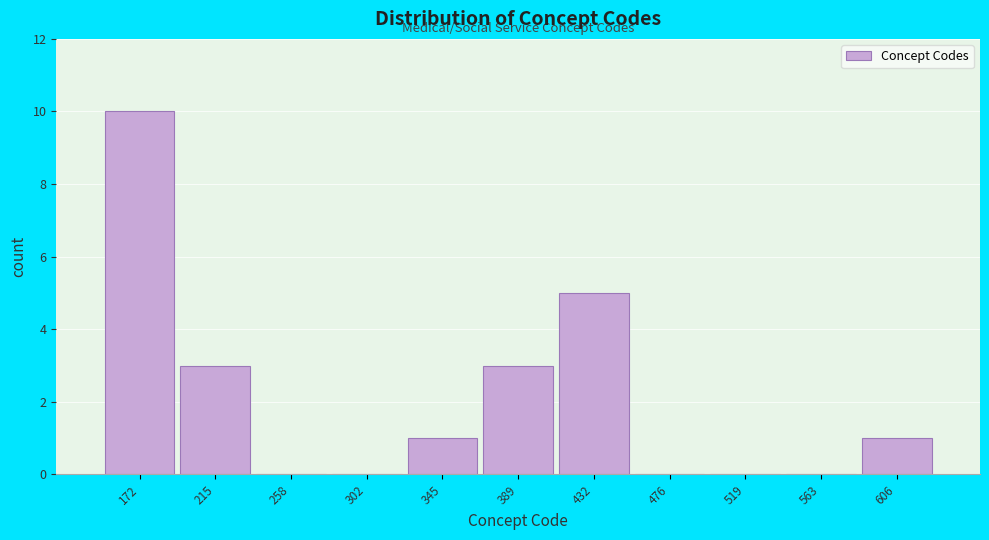

Reading left to right, list all the values displayed in this chart.

172=10	215=3	258=0	302=0	345=1	389=3	432=5	476=0	519=0	563=0	606=1